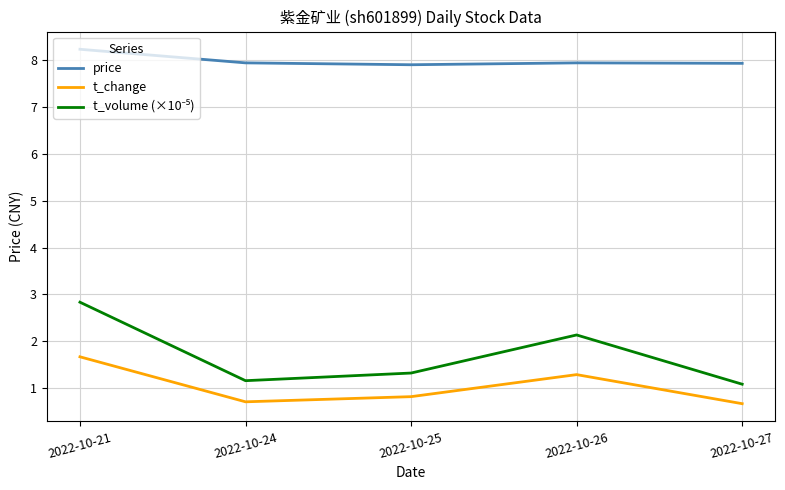

What is the smallest value displayed?

0.7